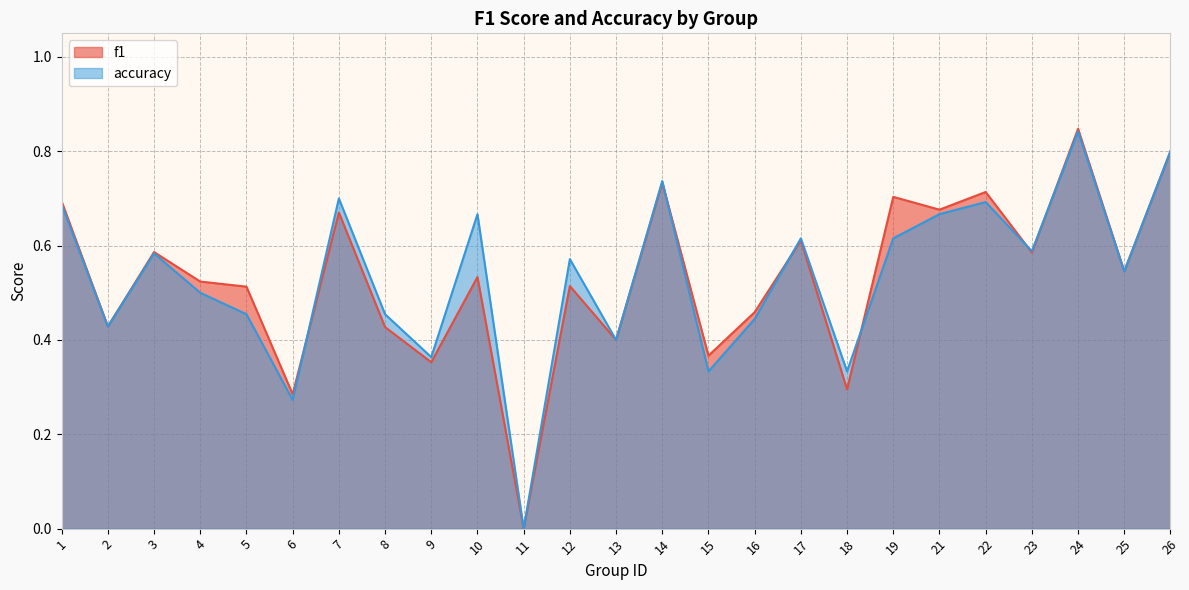

What are all the series names shown in the legend?

f1, accuracy